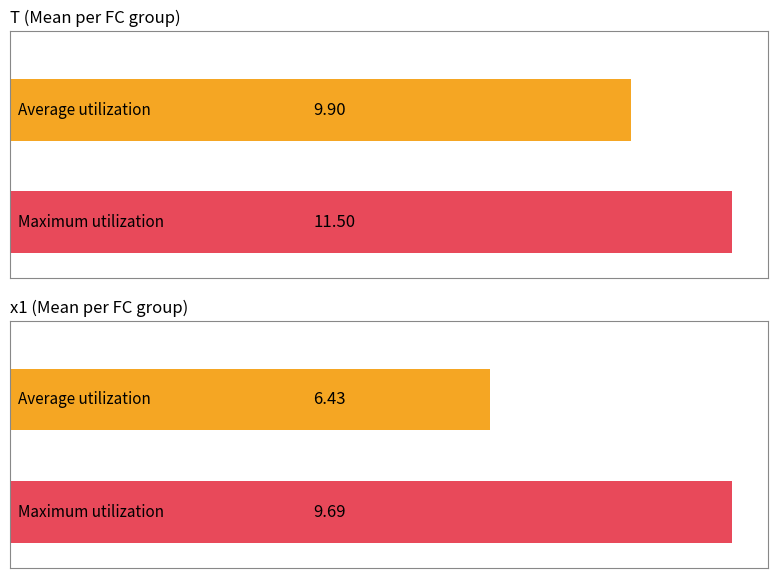

Rank the series by their average value, from lowest to highest.

avg_x1, avg_T